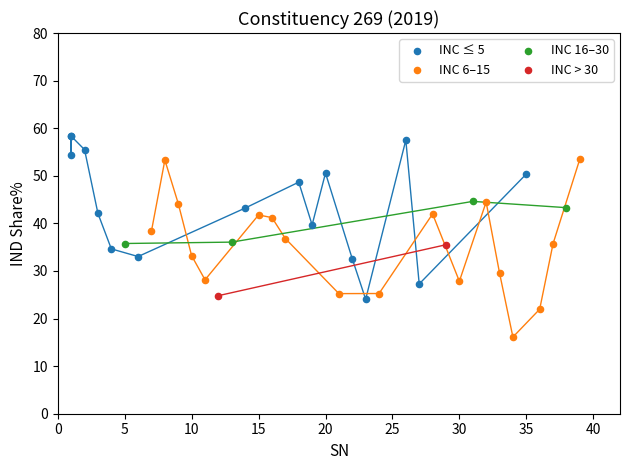

Which series contains the highest Y value?

INC ≤ 5